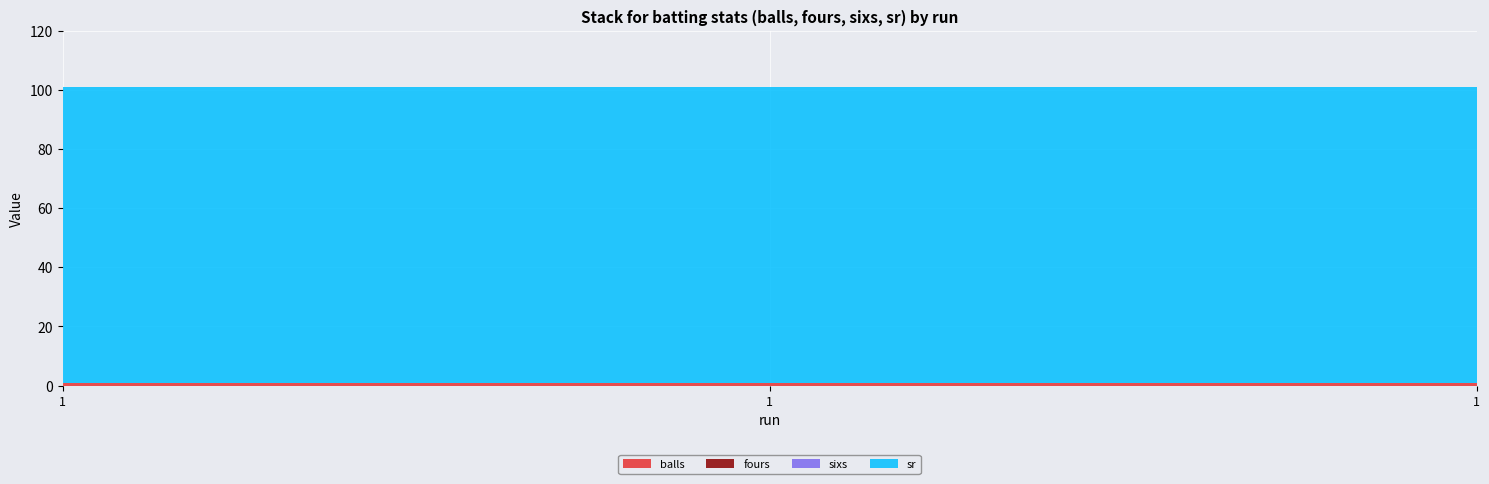

Reading left to right, extract all data points from this chart.

balls: 1=1	1=1	1=1
fours: 1=0	1=0	1=0
sixs: 1=0	1=0	1=0
sr: 1=100	1=100	1=100